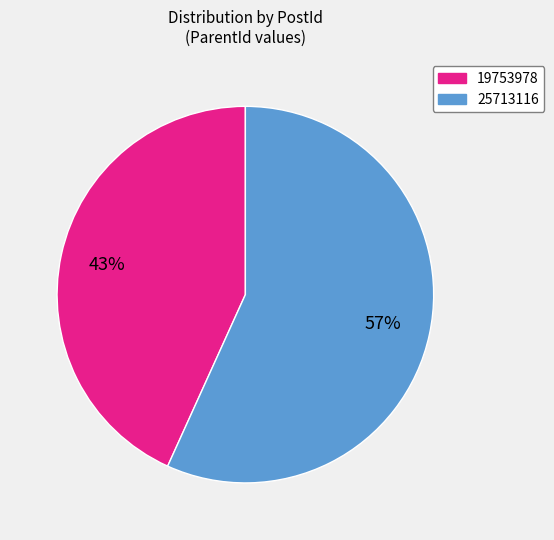

To the nearest percent, what is the average slice percentage?

50%